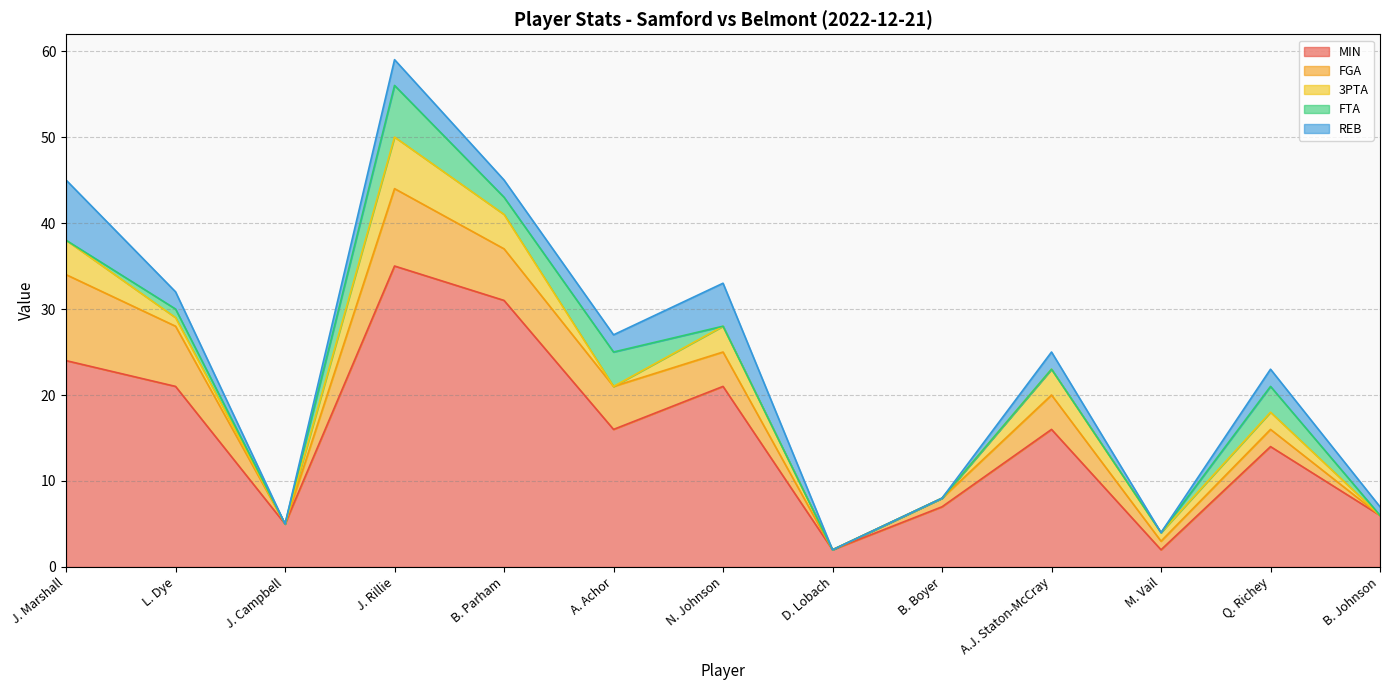

What is the sum of all REB values?

26